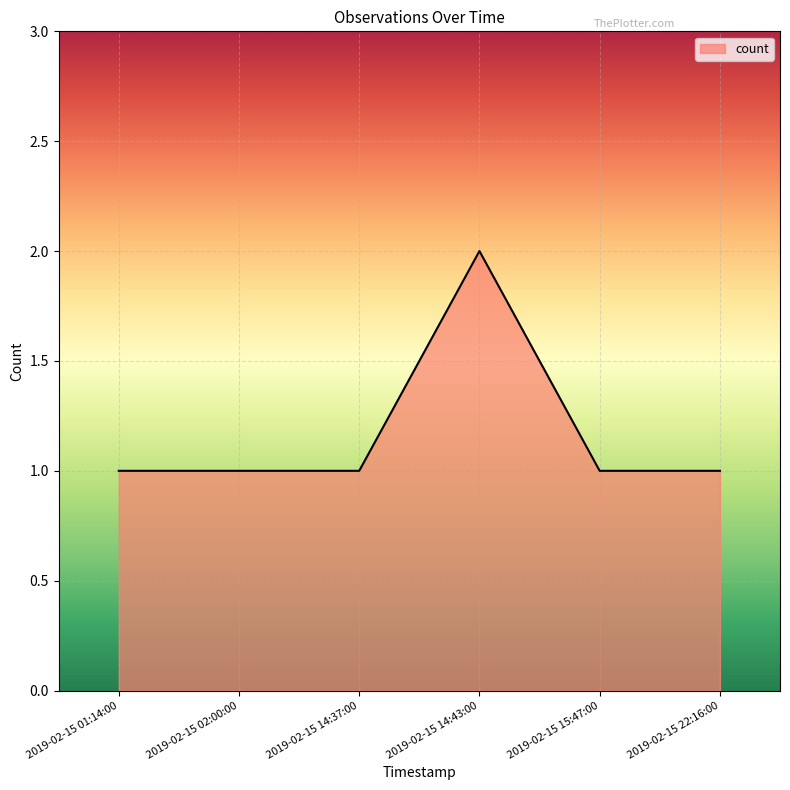

Count the number of data series in this chart.

1